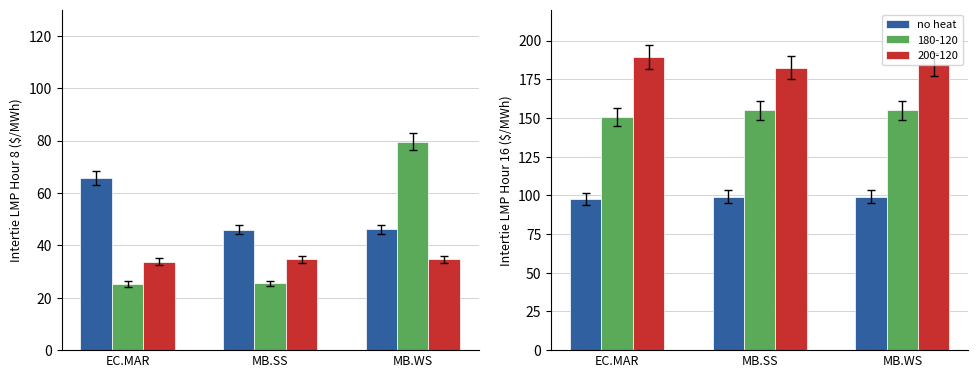

What is the approximate value at MB.WS?

99.2